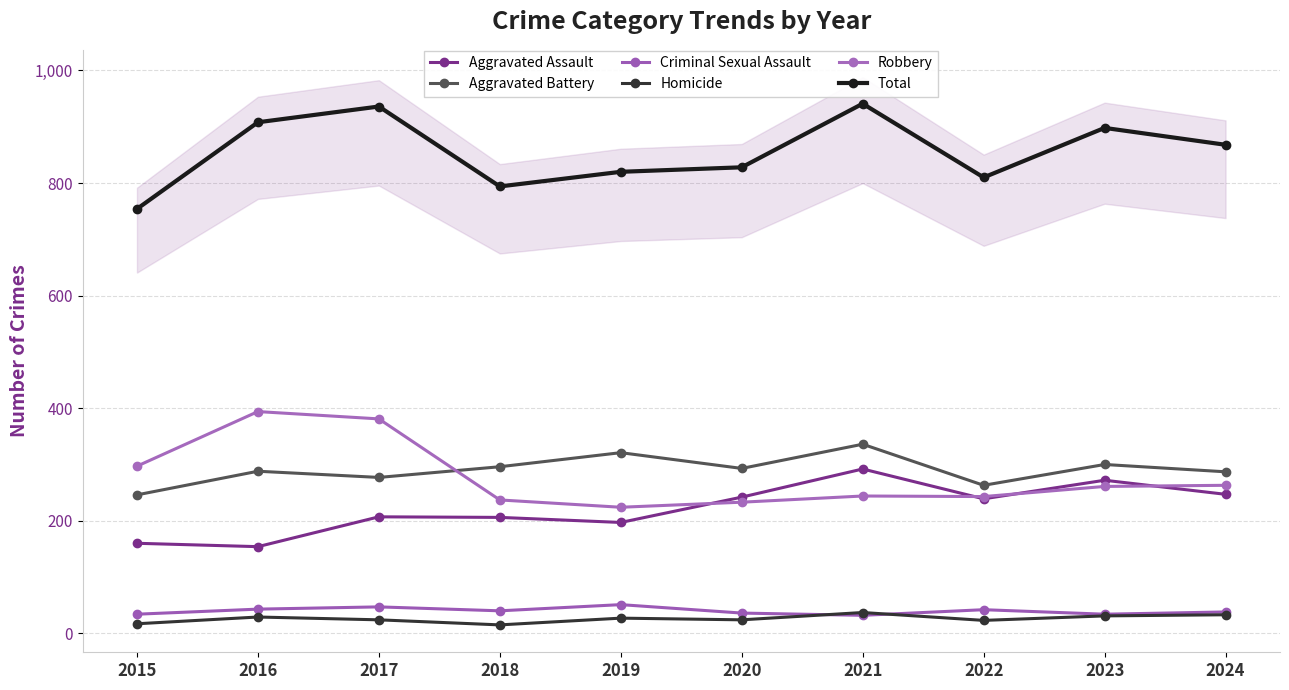

True or false: Aggravated Battery and Homicide cross at least once.

False